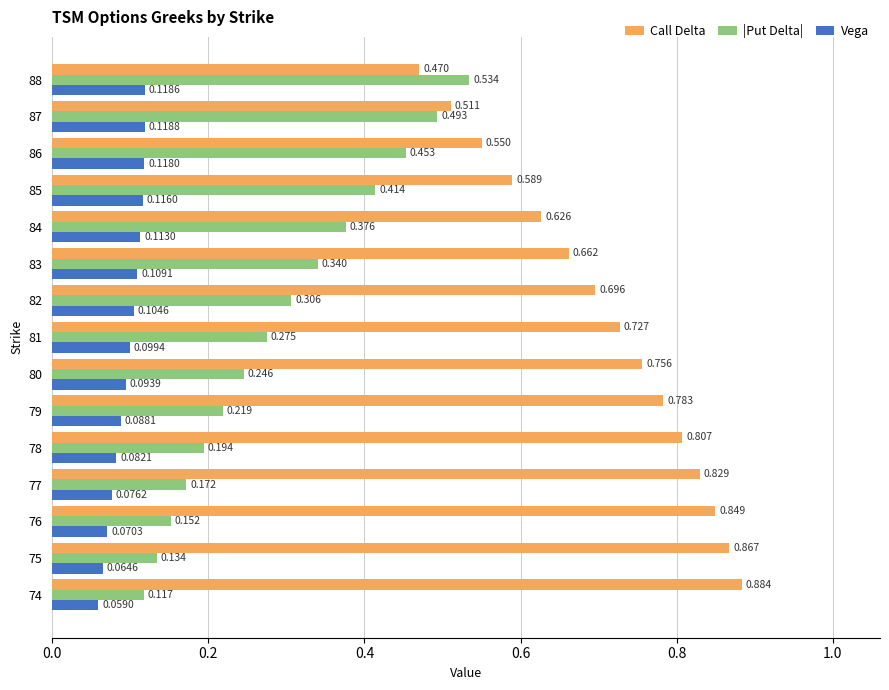

Which series has the largest range (max minus min)?

|Put Delta|